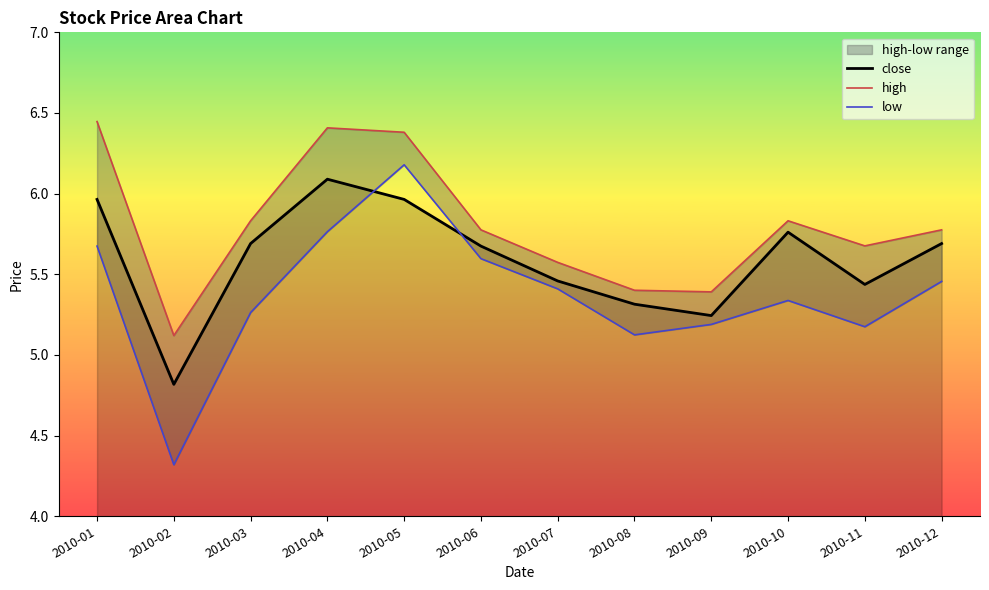

True or false: high and low cross at least once.

False